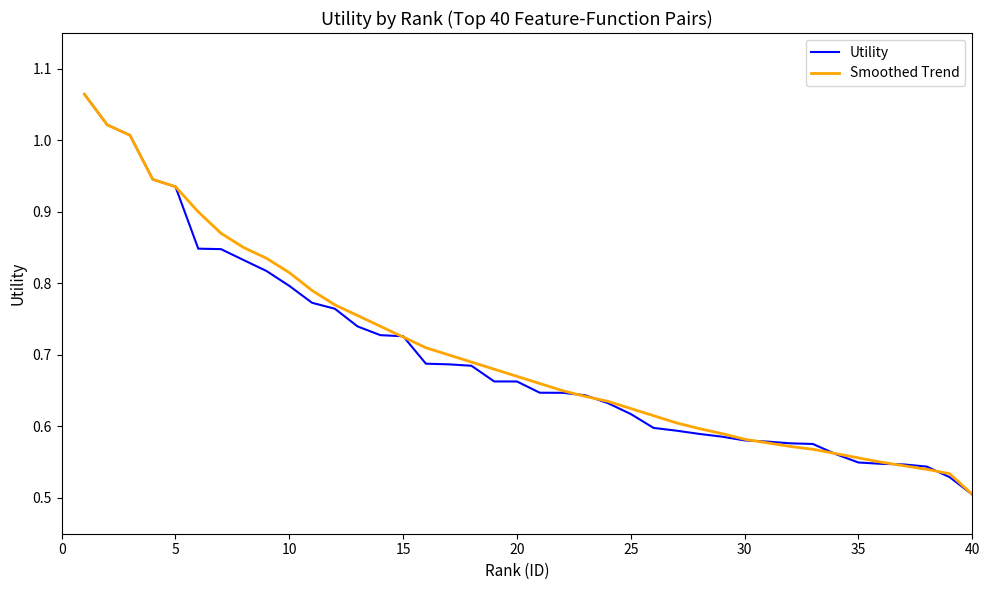

Which series has the widest spread of values?

Utility